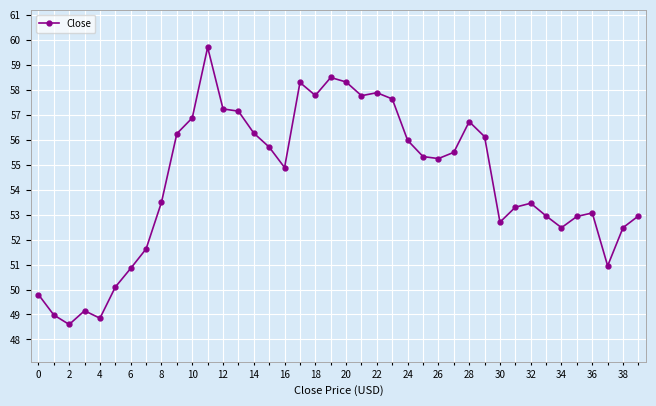

How many series are shown in this chart?

1